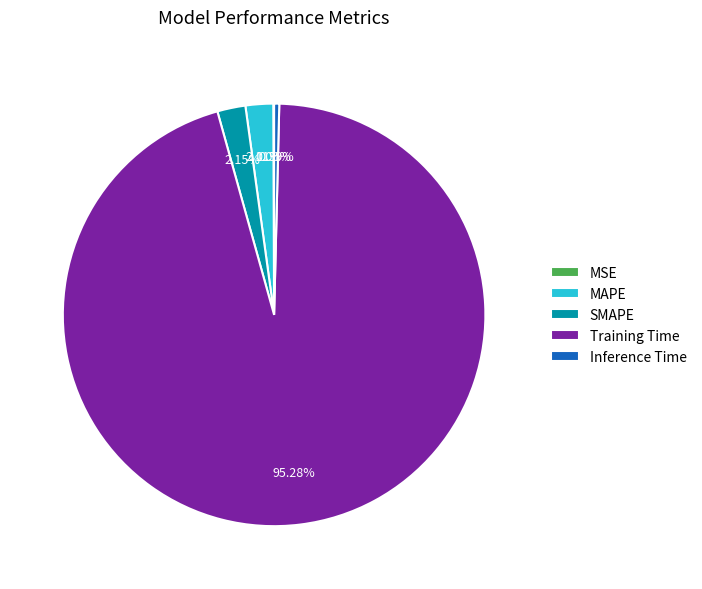

The Inference Time slice represents 0% of the pie. True or false?

True